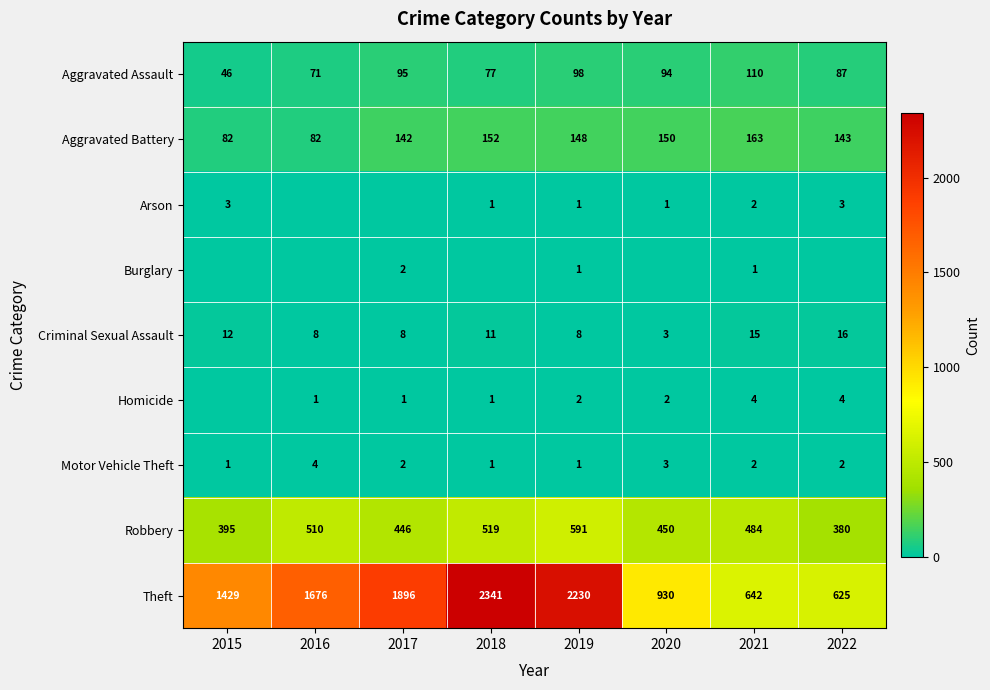

Is the value of Arson at 2018 greater than the value of Motor Vehicle Theft at 2016?

No